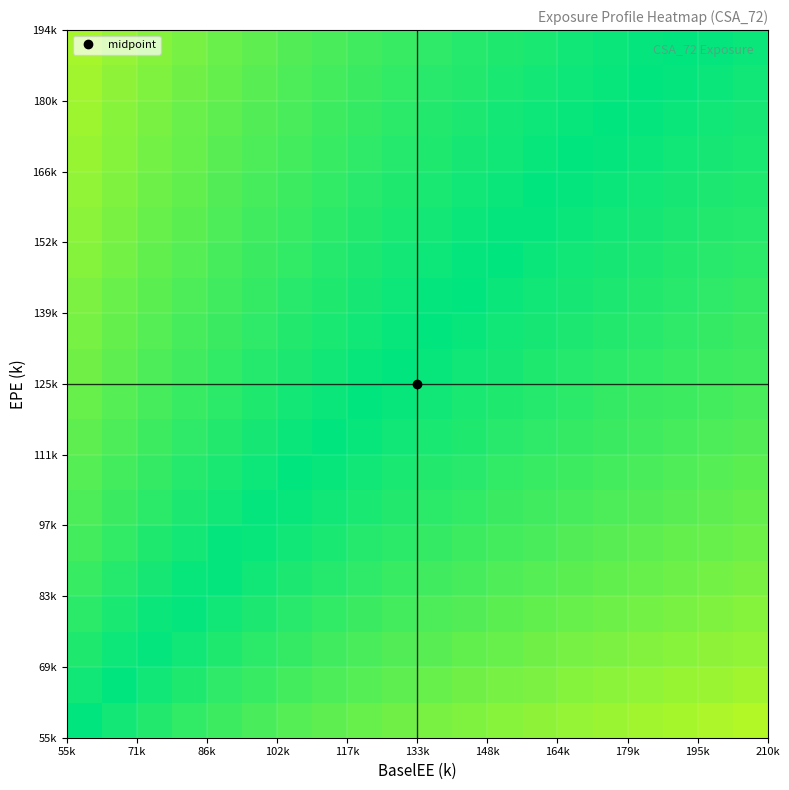

Count the number of categories in the chart.

20